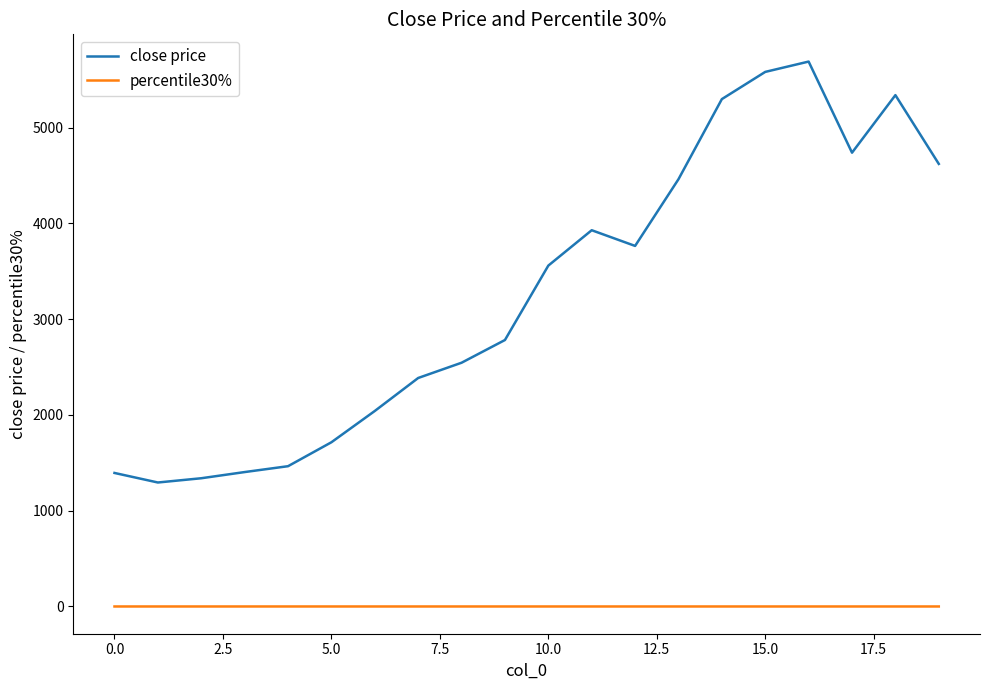

List the series in order of their overall mean, lowest first.

percentile30%, close price